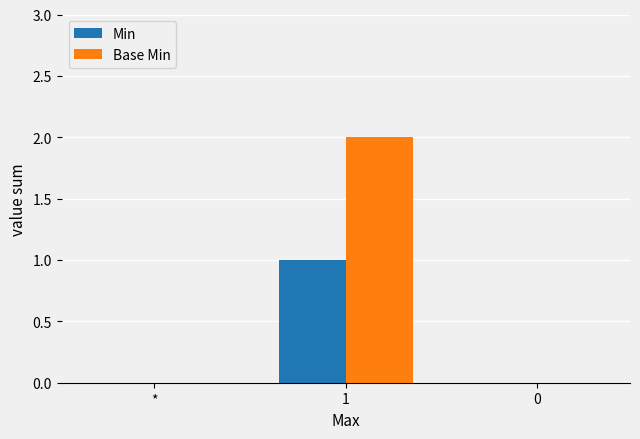

What value does the Min series have at 1?

1